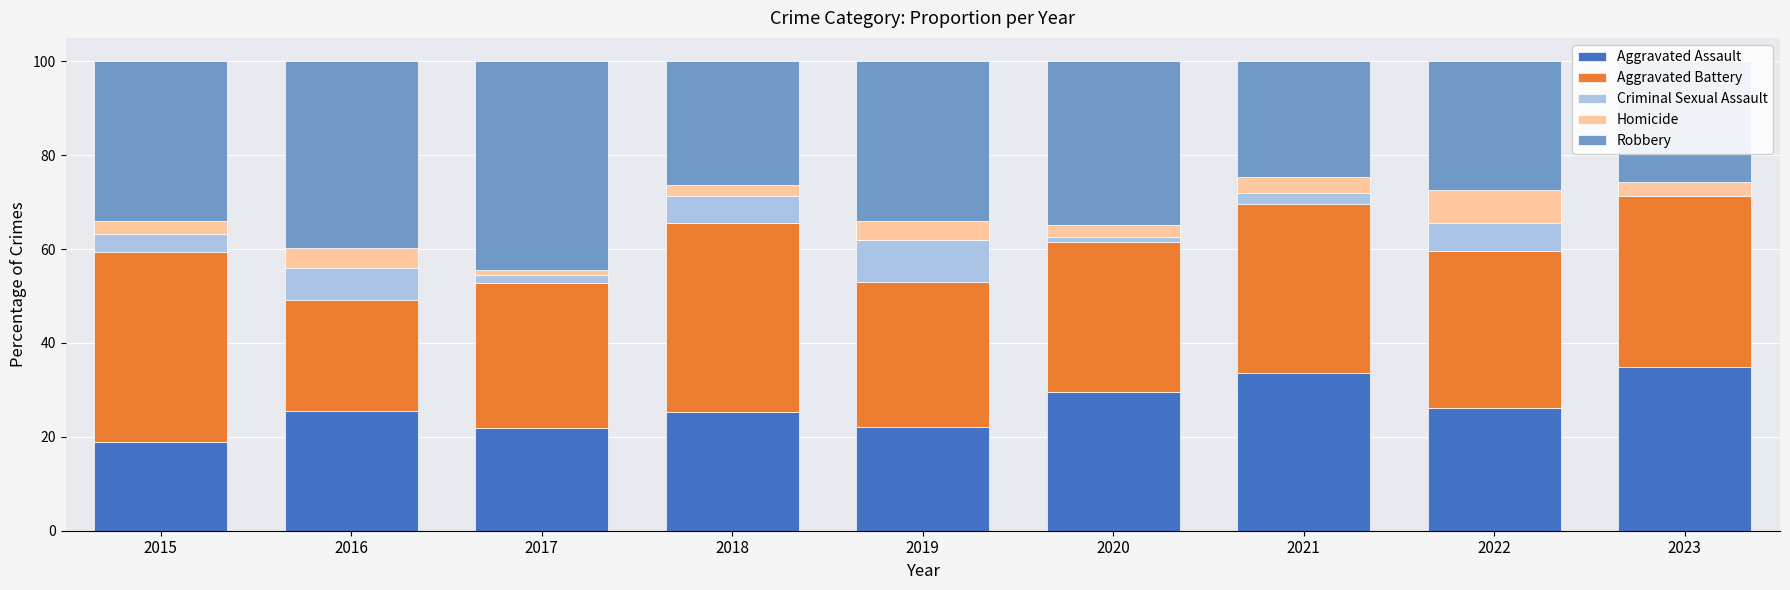

What is the total value across all series at 2018?

100.0